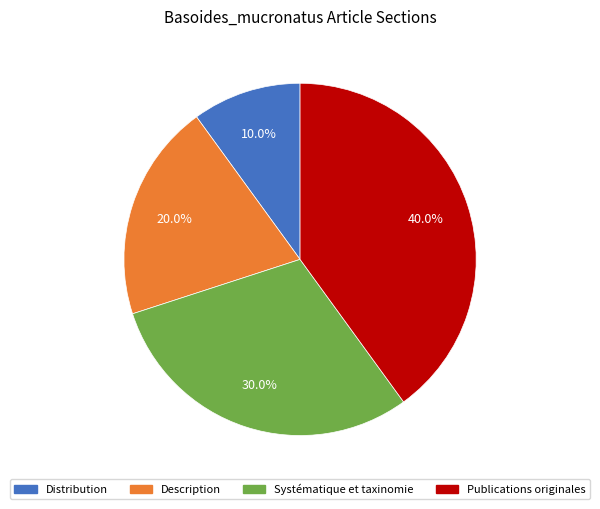

Does any single category account for the majority?

No